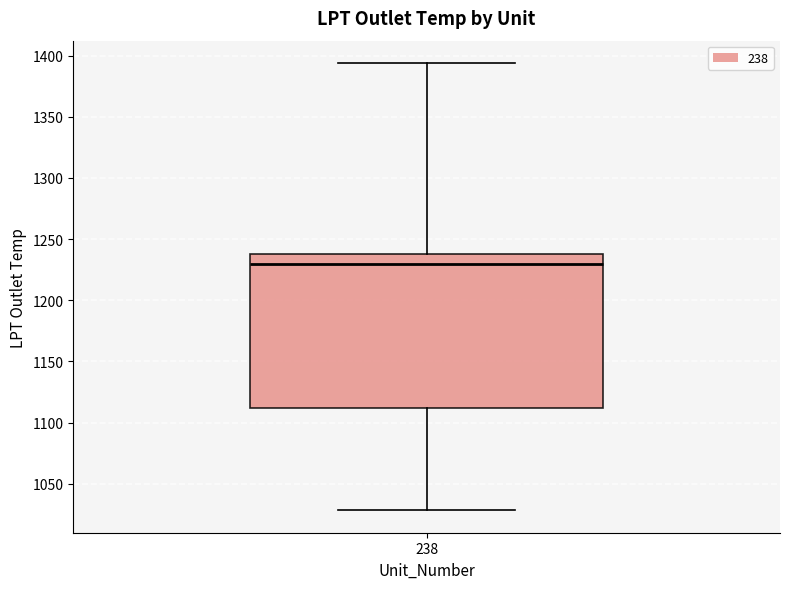

Transcribe this box plot: give where the median line is, the range the box spans, and where the two whiskers end, as read against the y-axis. The values are not printed on the chart, so give them approximately, as read against the axis.

median 1230, box 1110 to 1240, whiskers 1030 to 1395